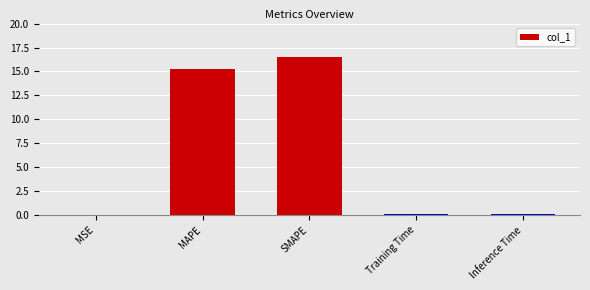

Which category has the highest value across all series?

SMAPE